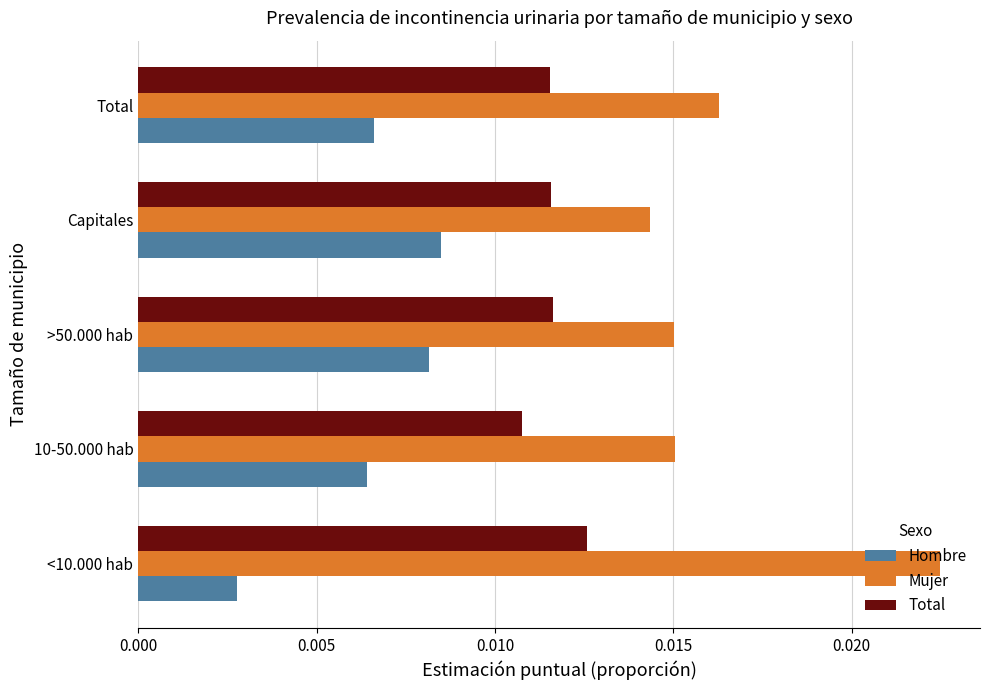

Which series has the largest total across all categories?

Mujer